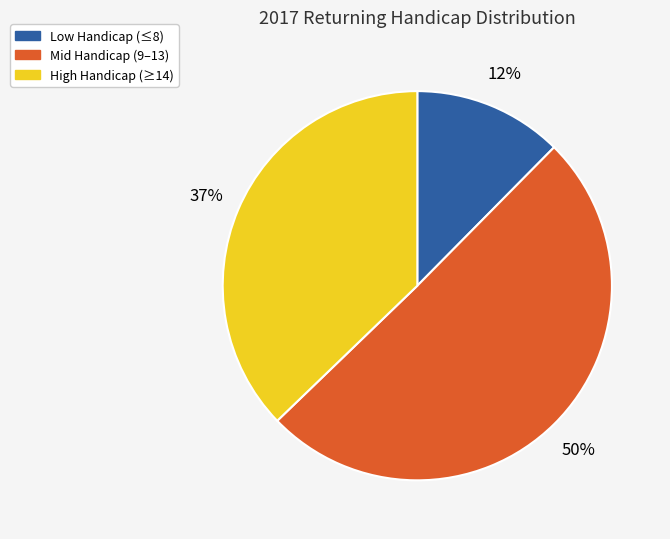

To the nearest percent, what is the average slice percentage?

33%